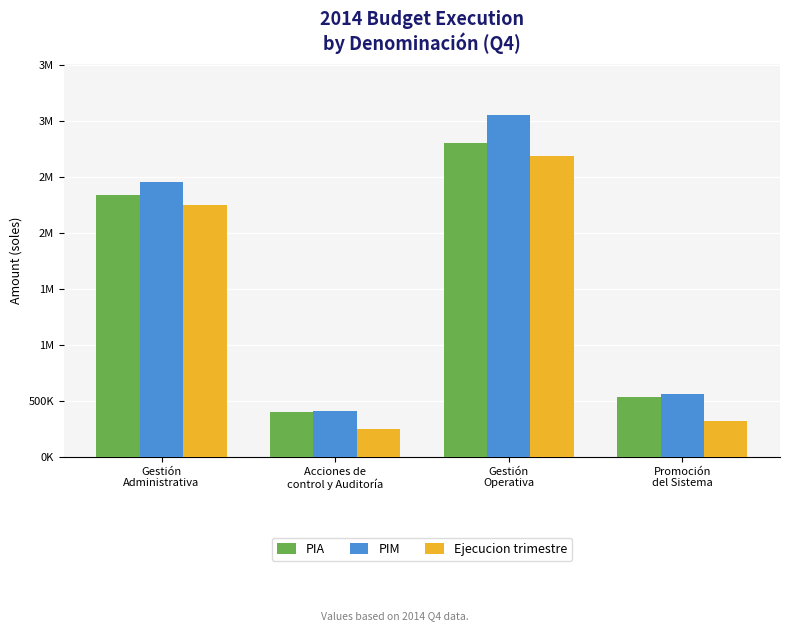

Reading left to right, extract all data points from this chart.

PIA: Gestión
Administrativa=2339580	Acciones de
control y Auditoría=400789	Gestión
Operativa=2804113	Promoción
del Sistema=533647
PIM: Gestión
Administrativa=2457180	Acciones de
control y Auditoría=411589	Gestión
Operativa=3050513	Promoción
del Sistema=558847
Ejecucion trimestre: Gestión
Administrativa=2246971	Acciones de
control y Auditoría=245144	Gestión
Operativa=2690567	Promoción
del Sistema=319566